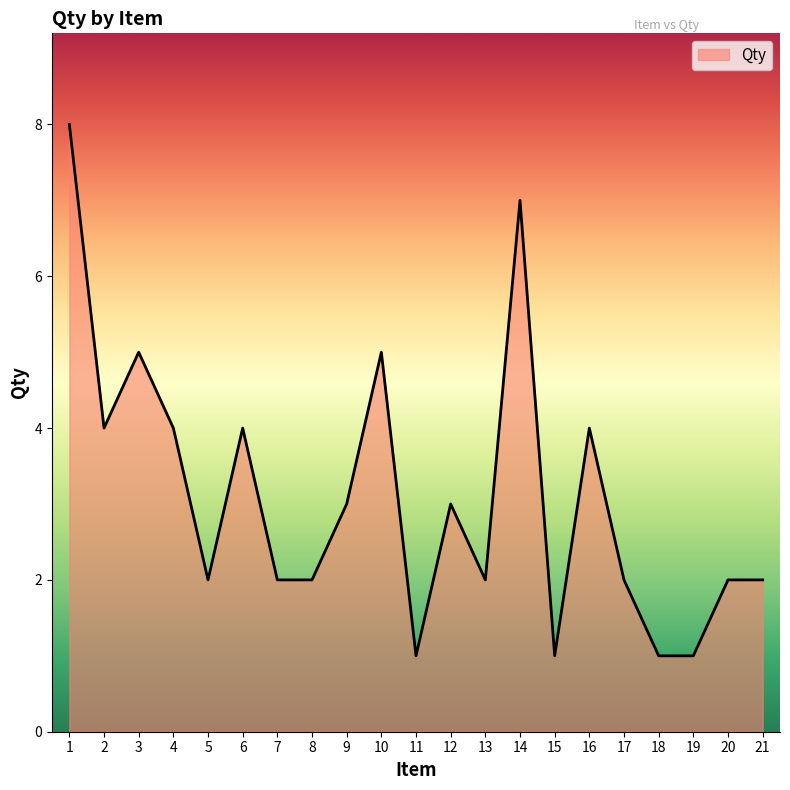

What is the sum of all values?

65